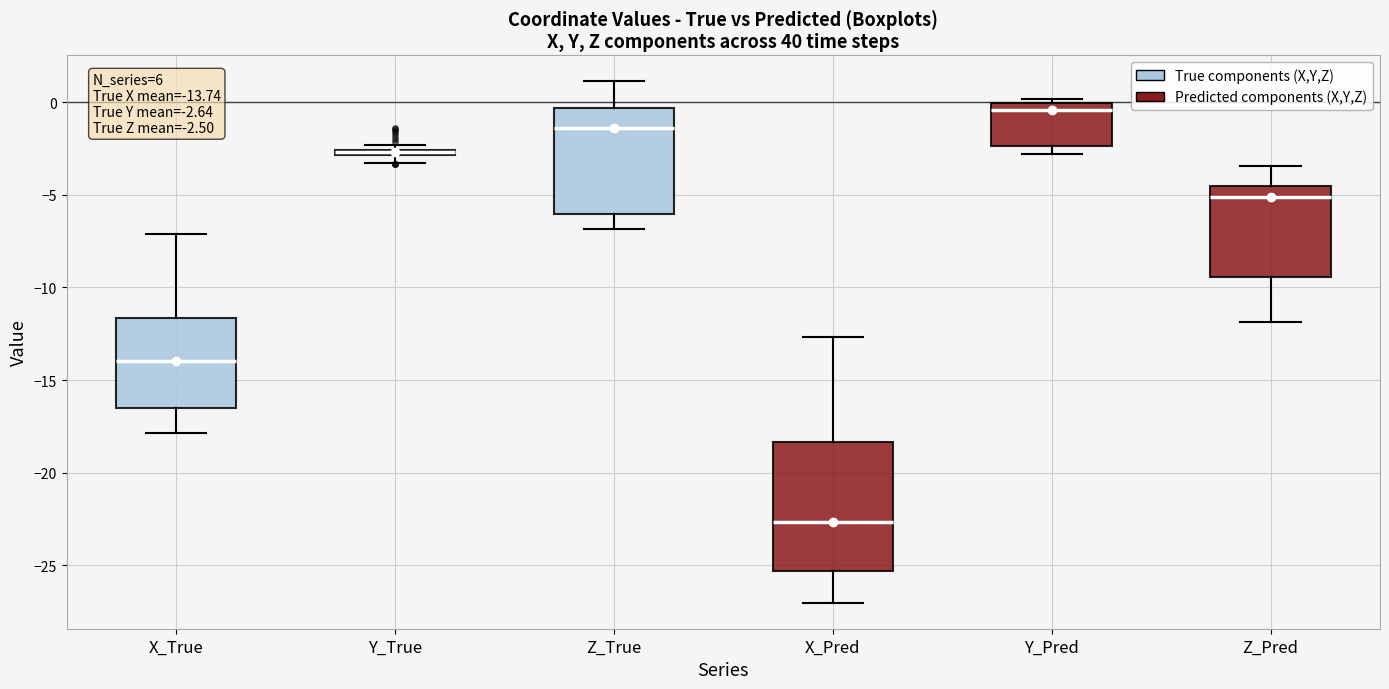

Comparing the boxes themselves (not the whiskers), which one is the tallest?

X_Pred